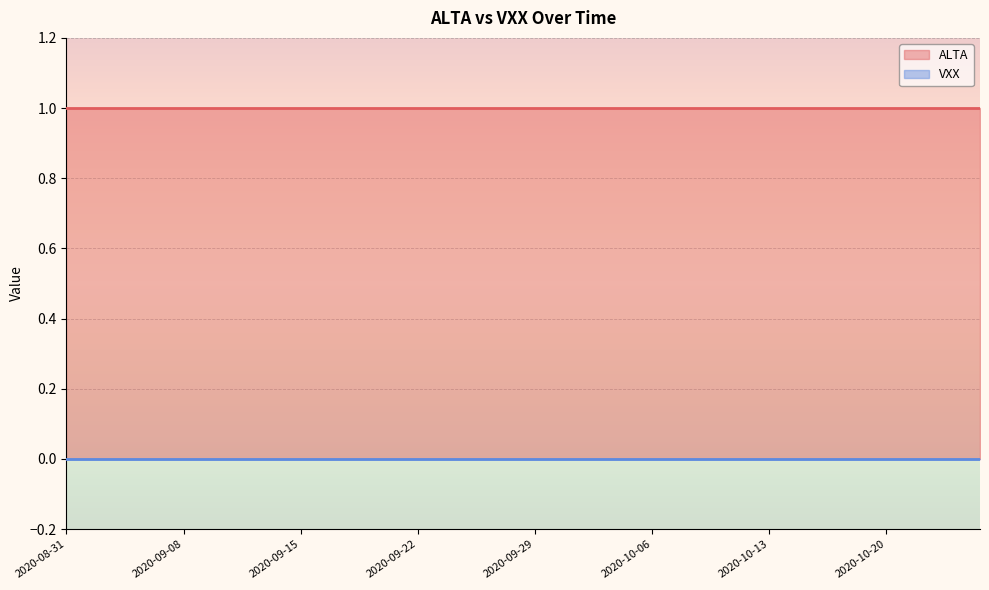

What is the value of the ALTA point at the 8th from the left?

1